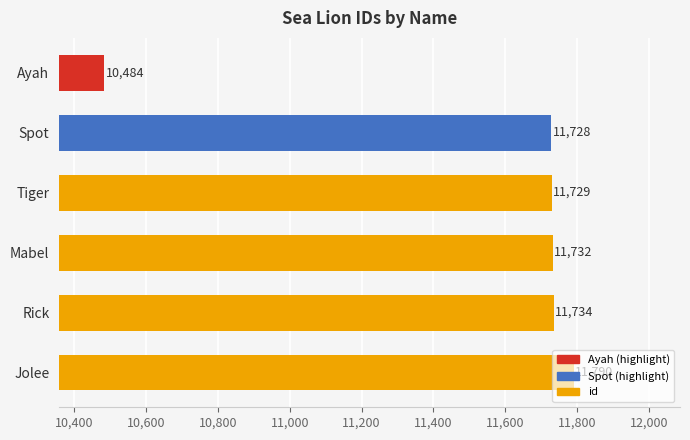

How many data points are less than 11732?

3